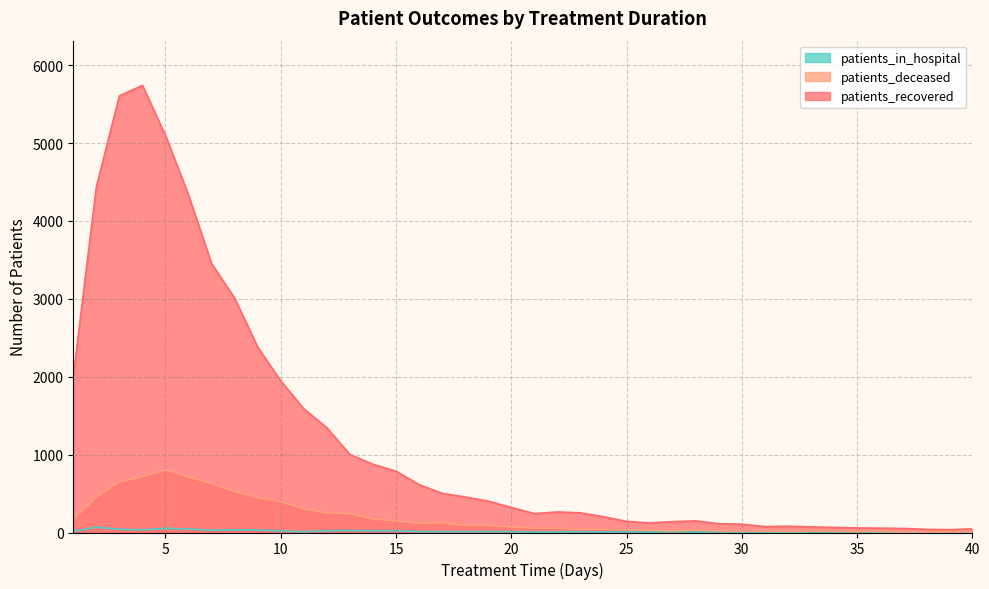

What is the sum of all patients_recovered values?

48227